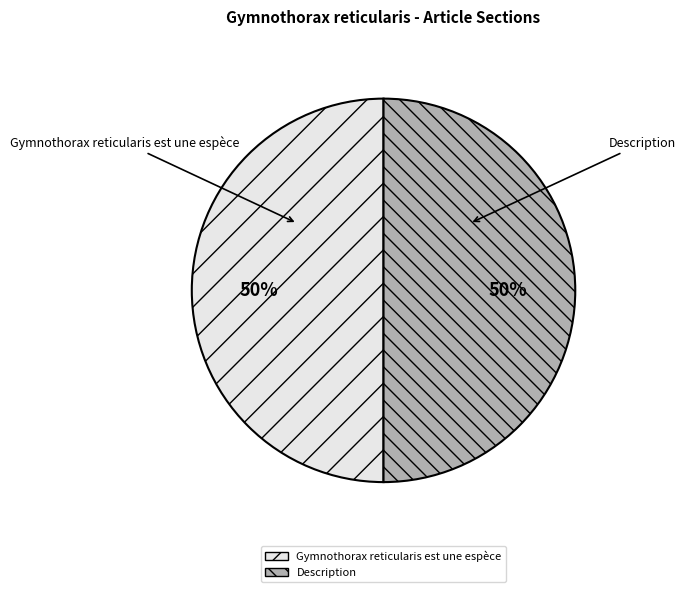

Count the number of slices in the pie.

2